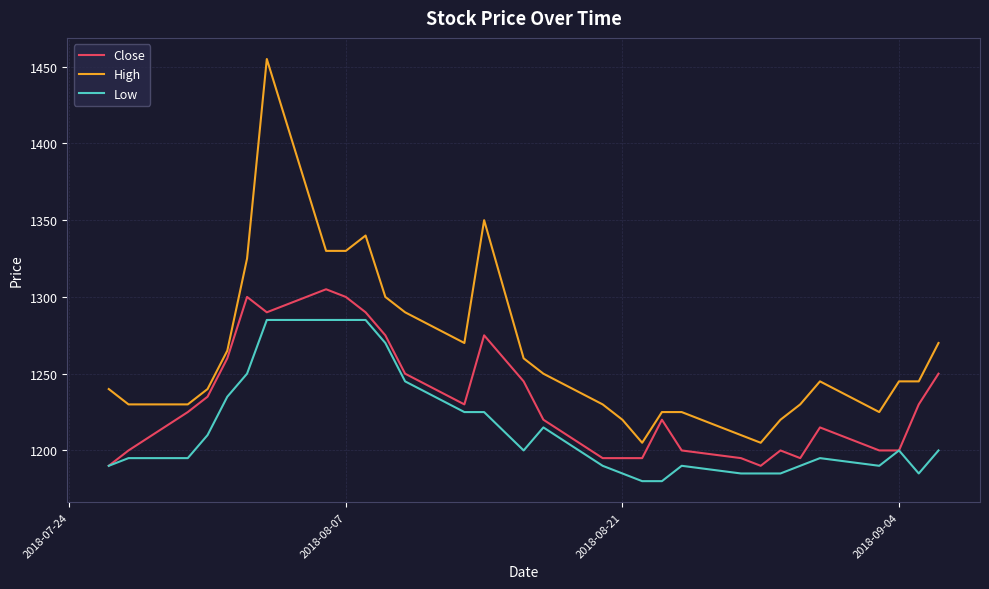

True or false: High and Low intersect in this chart.

False